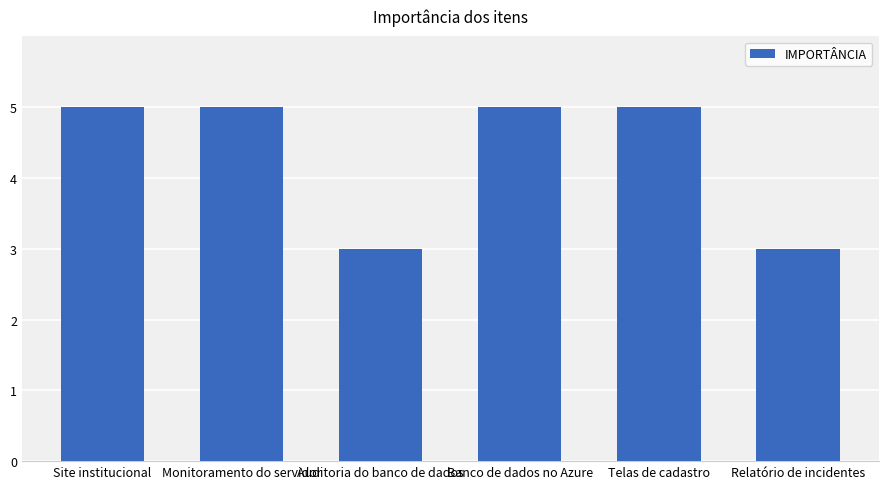

Are the bars horizontal?

No